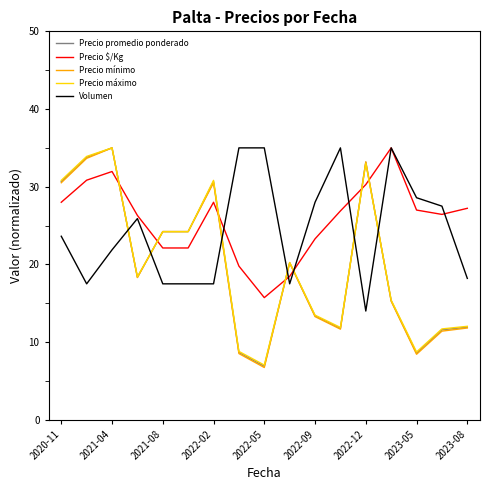

After their last crossing, which series has the higher values: Precio promedio ponderado or Precio $/Kg?

Precio $/Kg